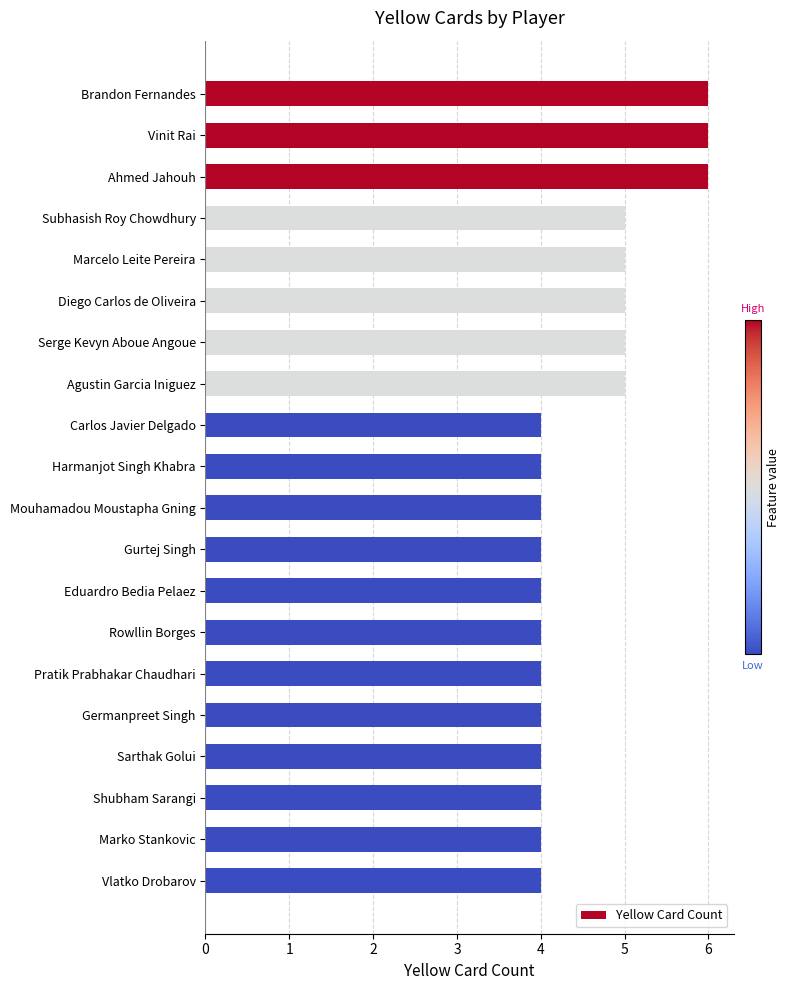

Approximately how many times larger is the value at Harmanjot Singh Khabra compared to Serge Kevyn Aboue Angoue?

0.8